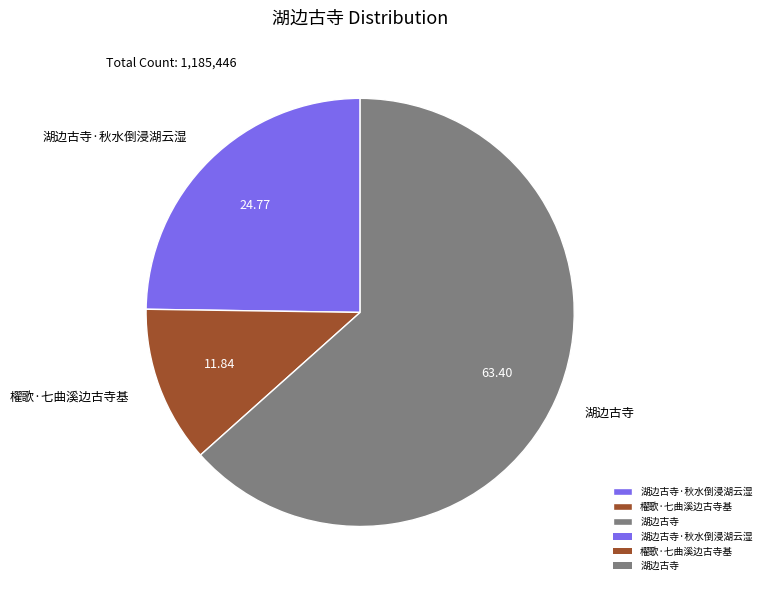

Is it true that 湖边古寺·秋水倒浸湖云湿 is 25% of the pie?

True